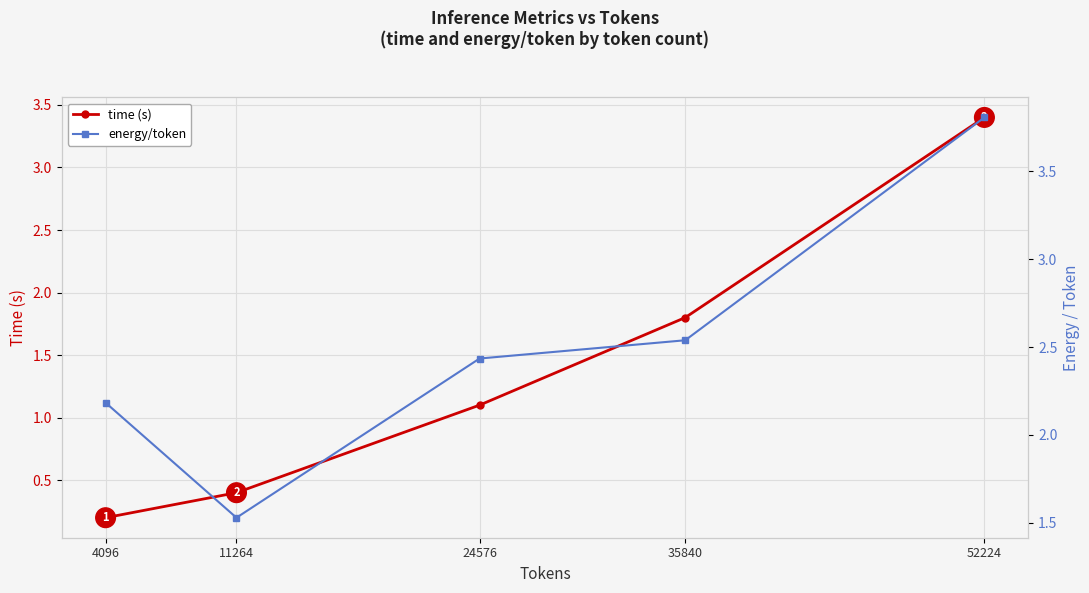

At which category is the sum across all series the highest?

52224